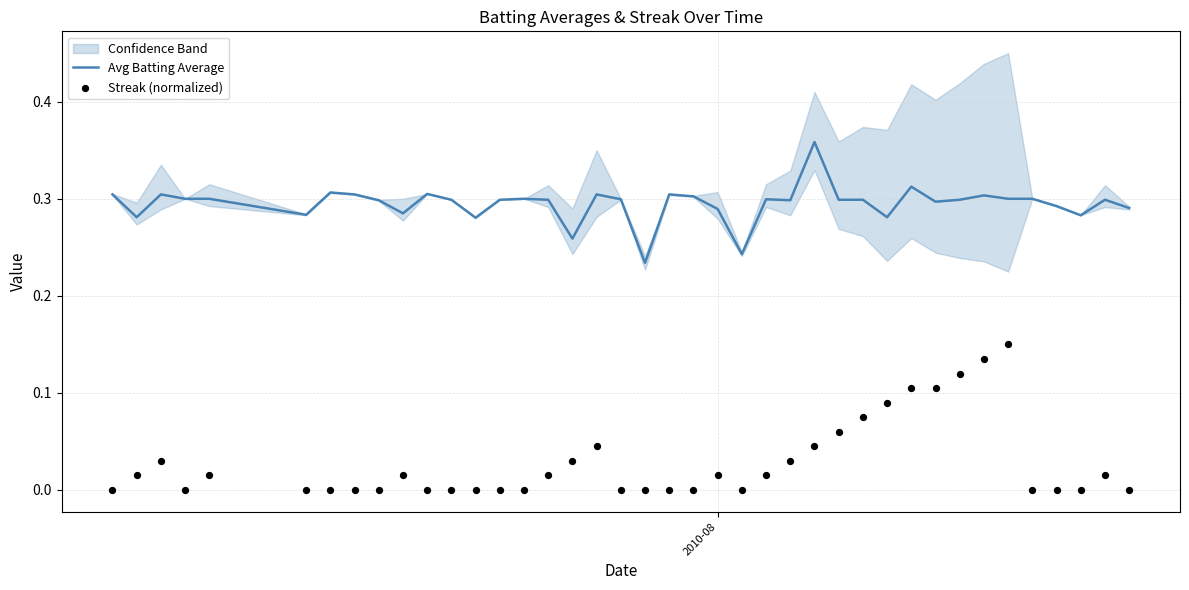

What are all the series names shown in the legend?

Avg Batting Average, Streak (normalized)